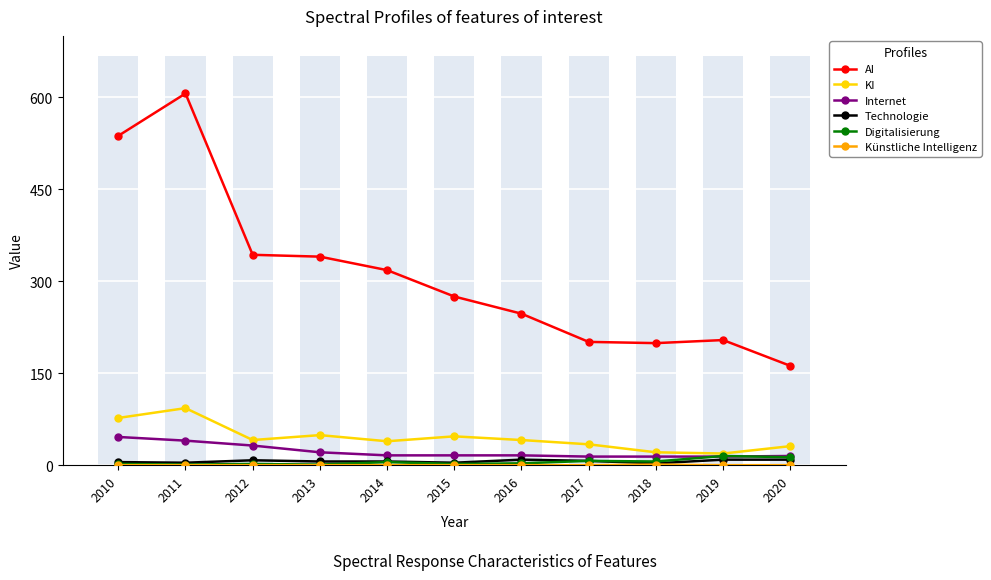

How many categories are shown in the chart?

11